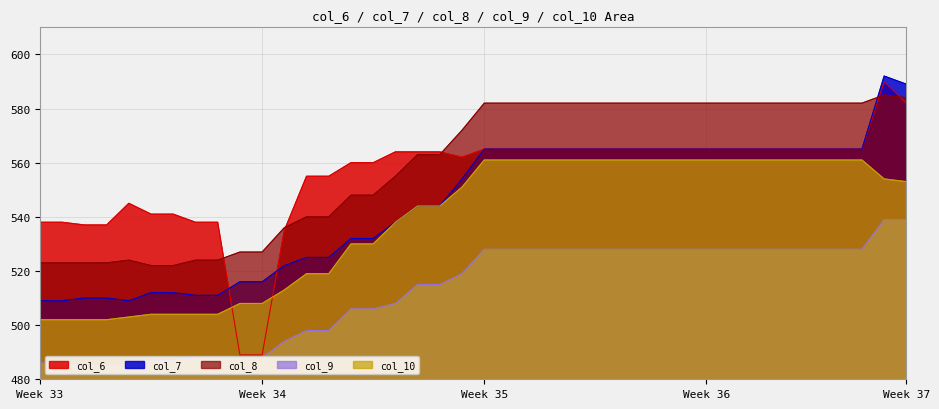

At which label does col_7 first exceed 565?

38